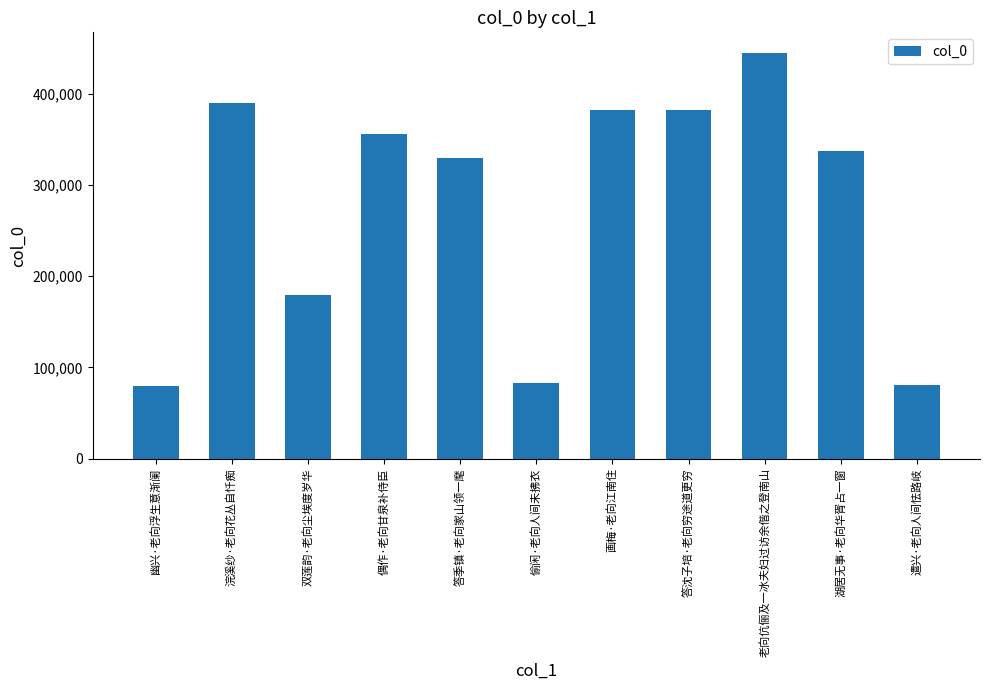

What is the difference between the maximum and second lowest values?

364518